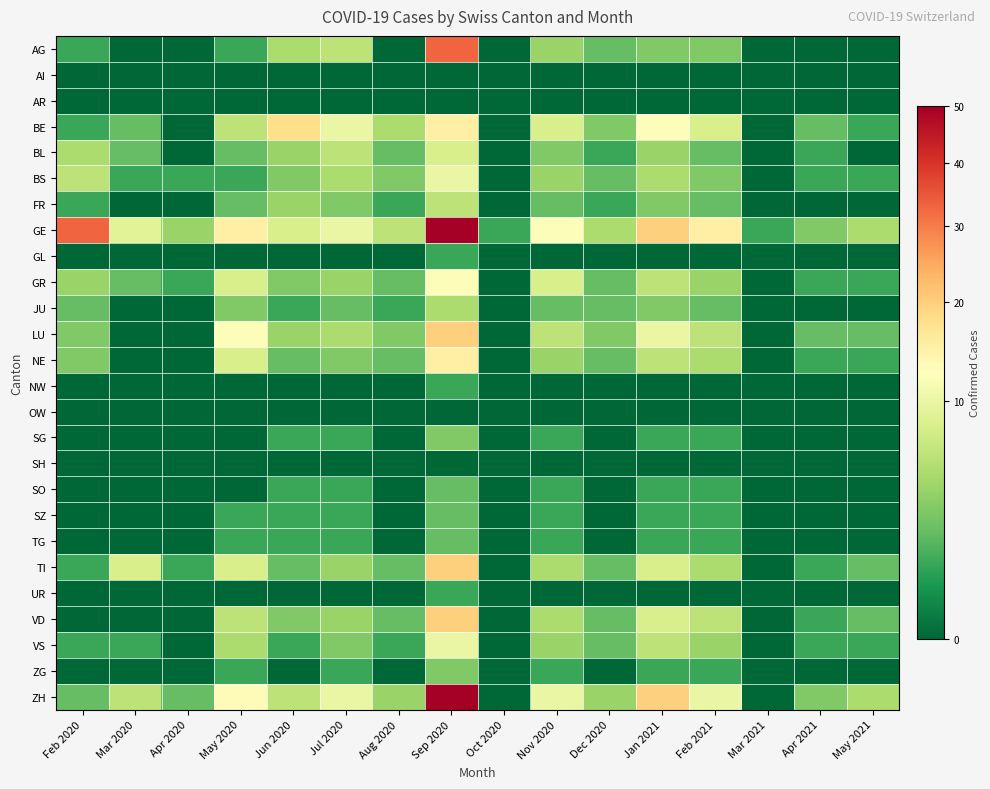

What is the spread (max minus min) of values at Aug 2020?

6